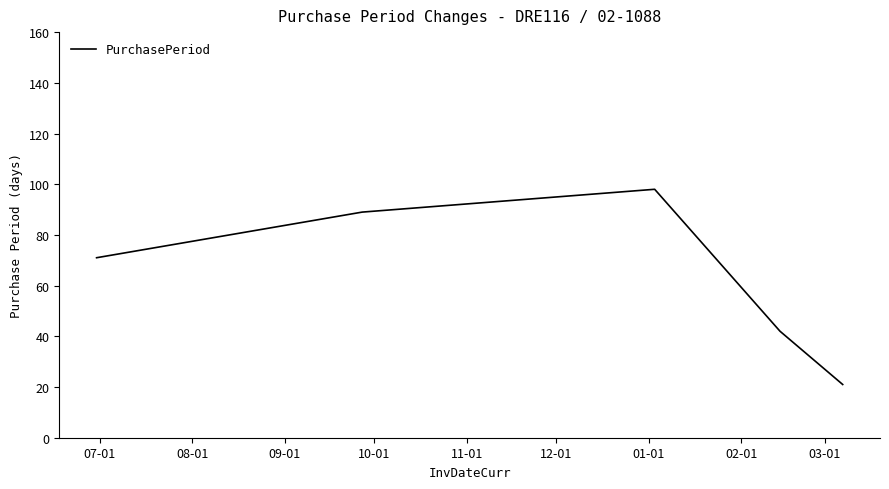

Reading right to left, extract all data points from this chart.

21	42	98	89	71